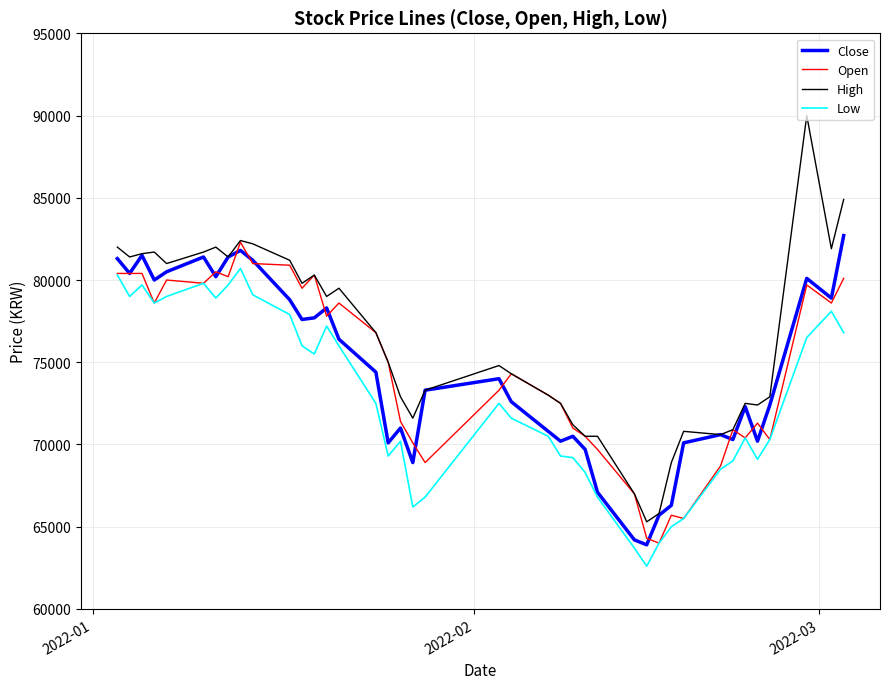

Which series has the largest total across all categories?

High